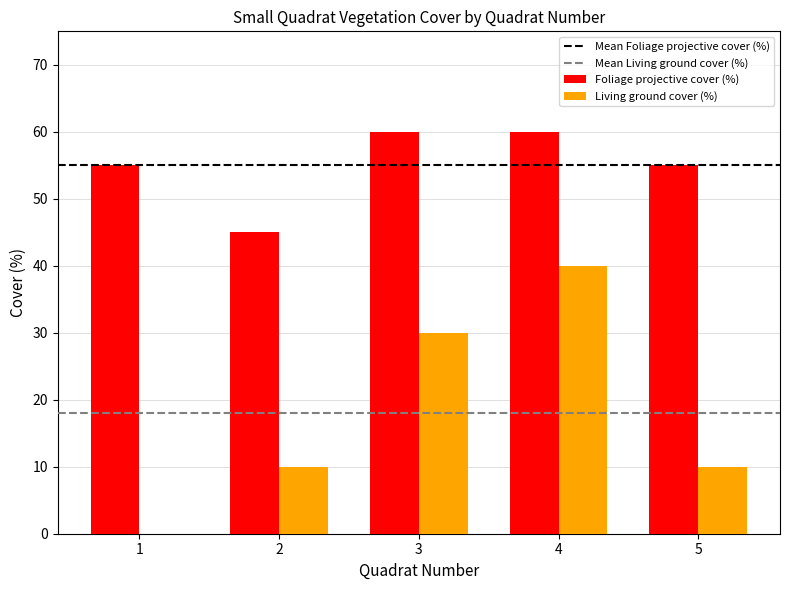

The Foliage projective cover (%) series shows 45 at 2. True or false?

True